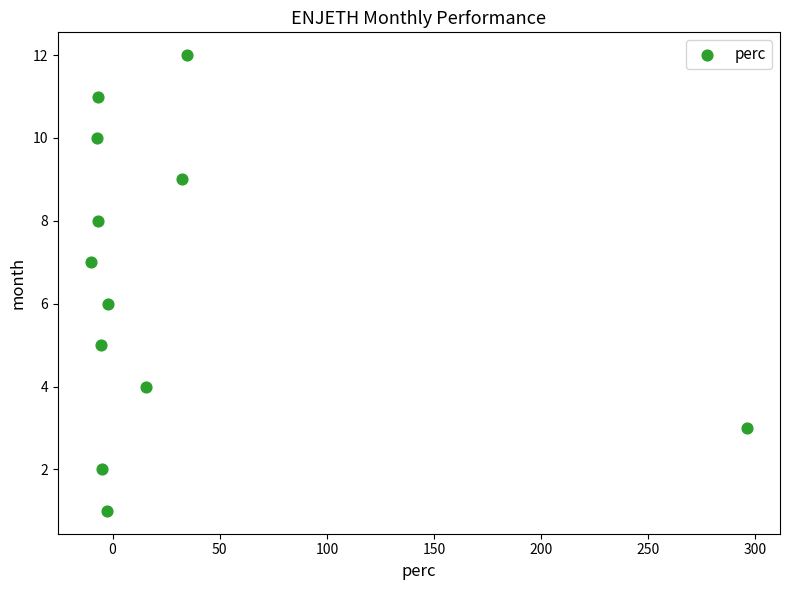

What is the range of Y values (max minus min)?

11